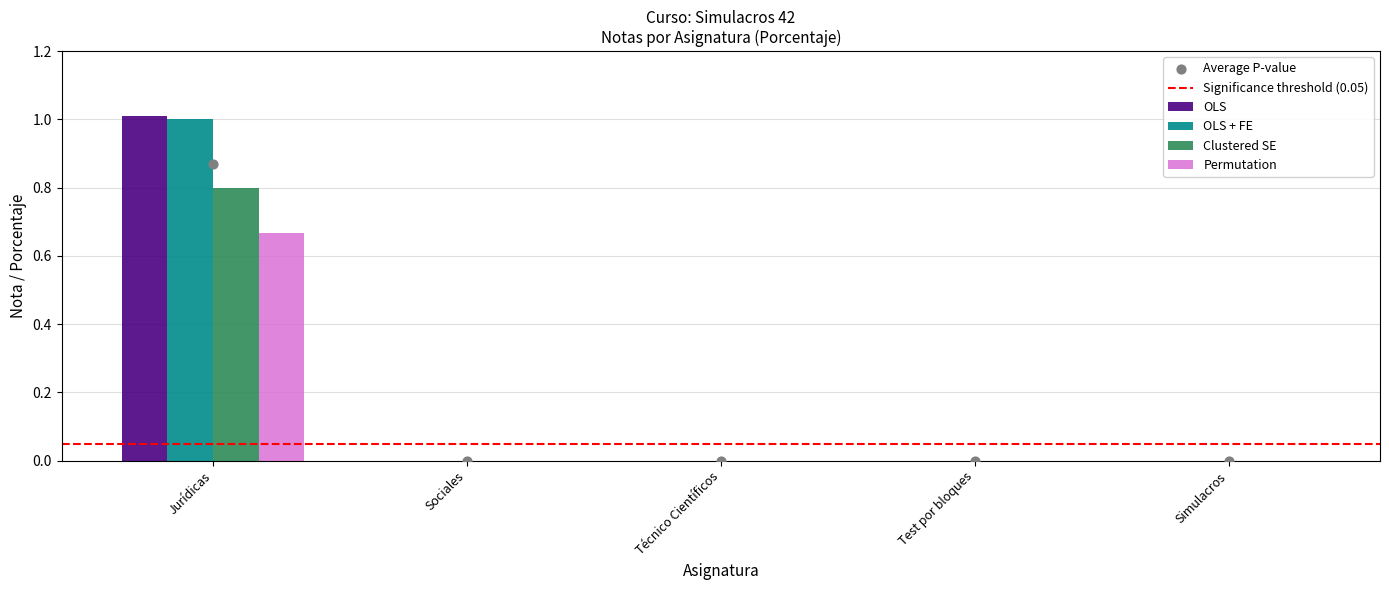

At which category is the sum across all series the highest?

Jurídicas